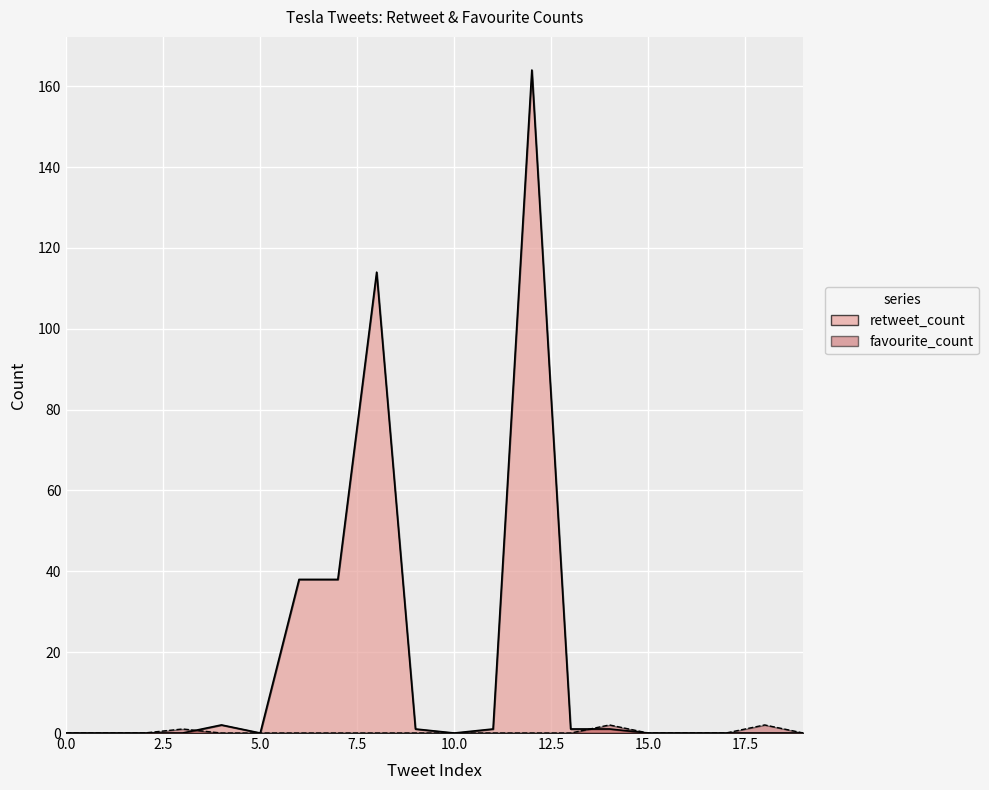

Which series ends up on top after the final intersection of retweet_count and favourite_count?

favourite_count